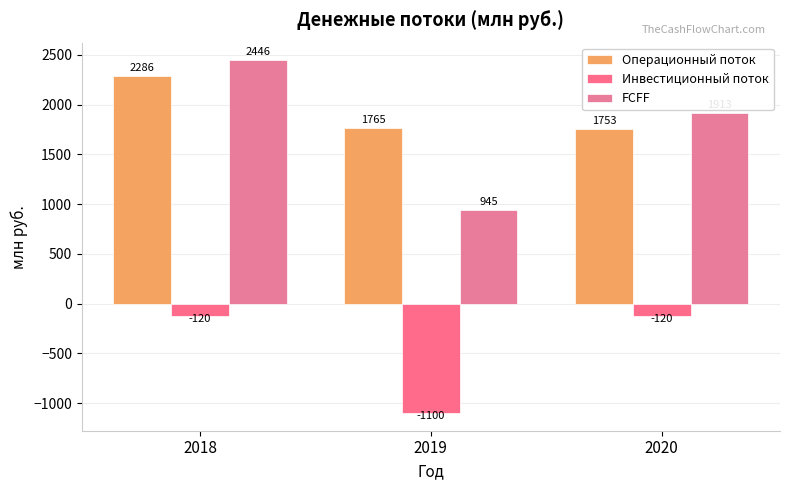

Where is Инвестиционный поток nearest to the value -610?

2018